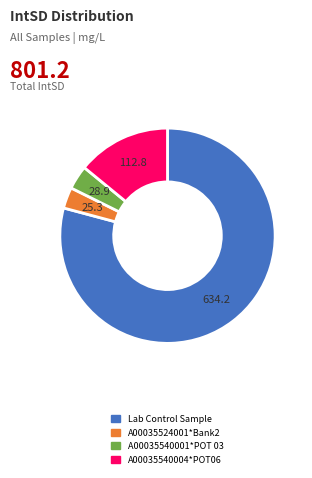

Is it true that Lab Control Sample is 92% of the pie?

False